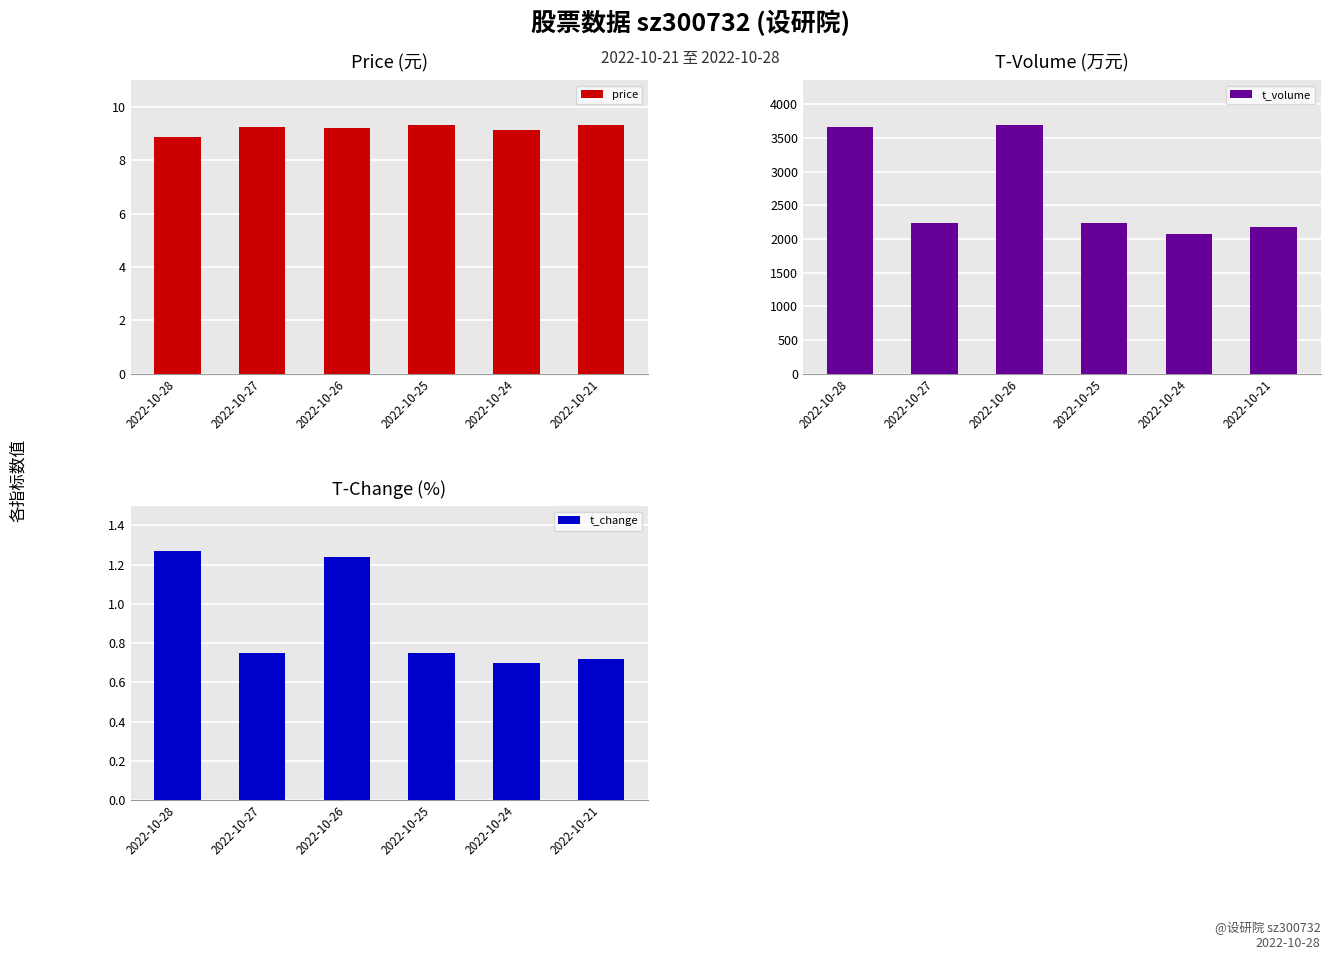

Rank the series by their maximum value, from lowest to highest.

t_change, price, t_volume